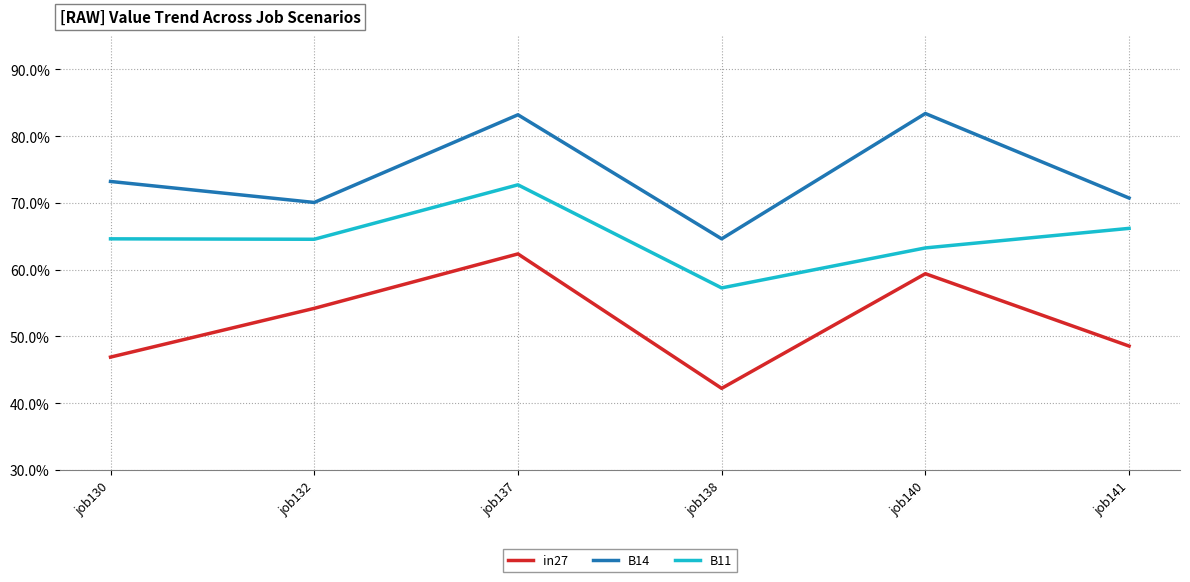

What is the highest value of the B11 series?

0.7